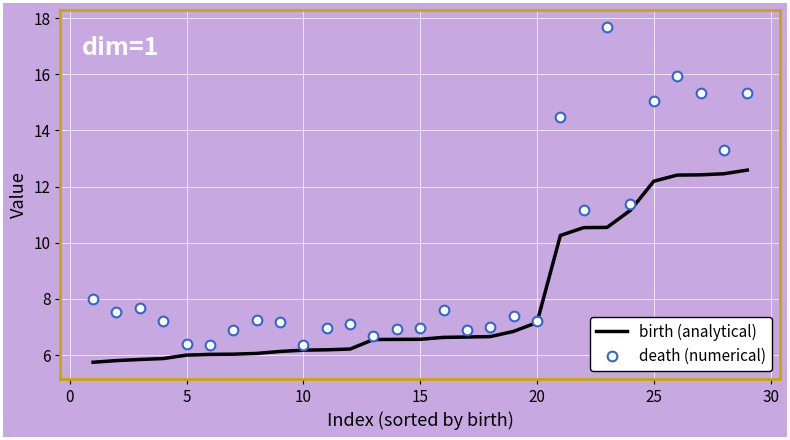

What is the maximum value shown in the chart?

17.7